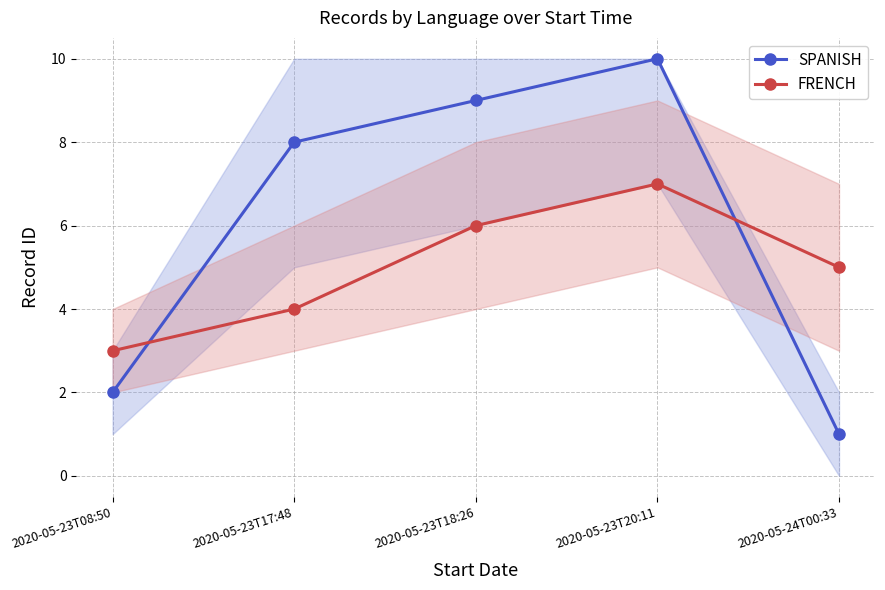

Which category has the lowest value across all series?

2020-05-24T00:33